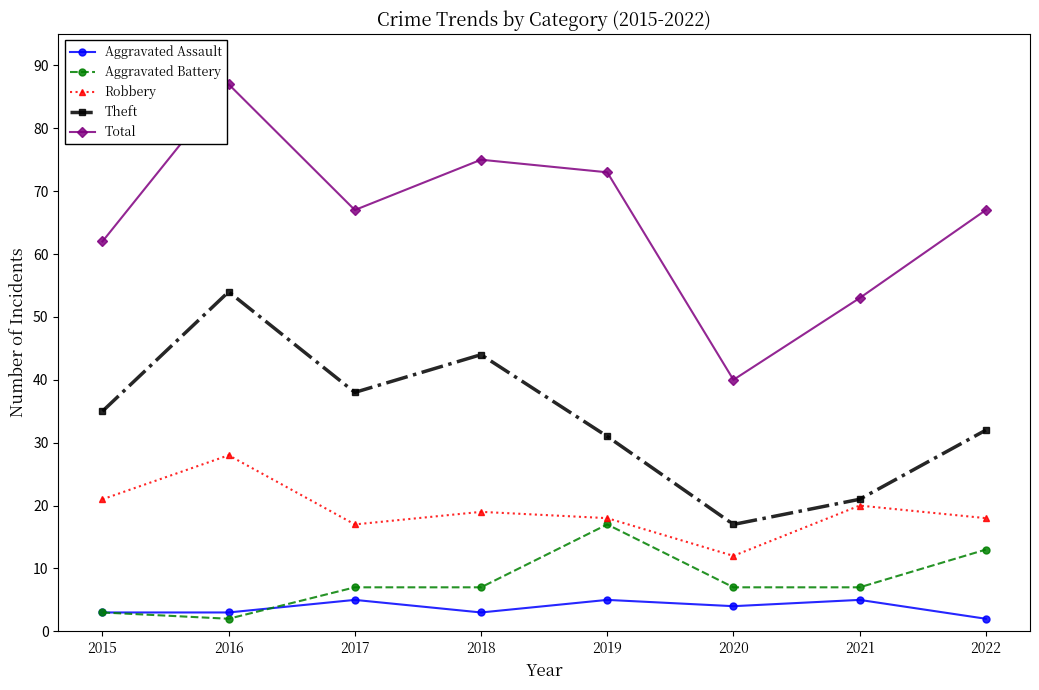

Where is the first local maximum for Robbery?

2016